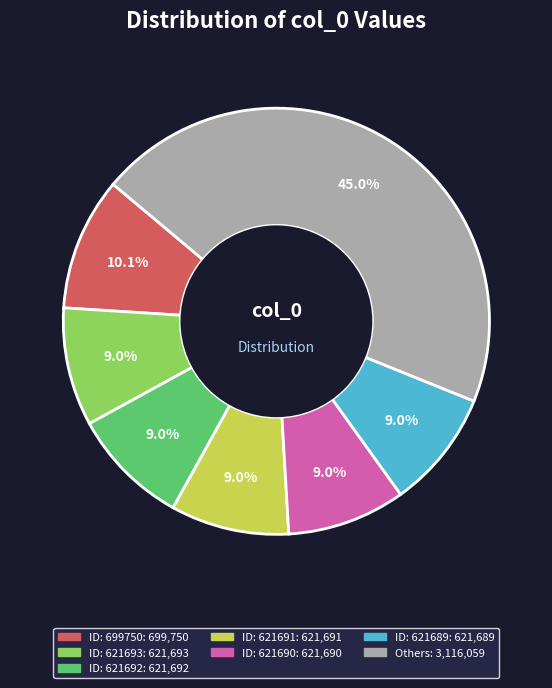

Is there a majority slice in this chart?

No